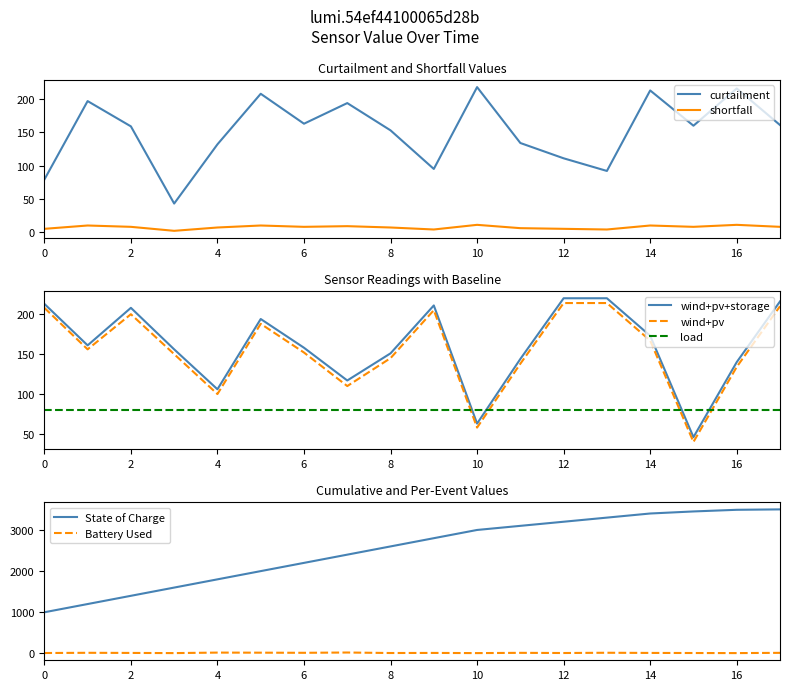

True or false: shortfall and curtailment cross at least once.

False